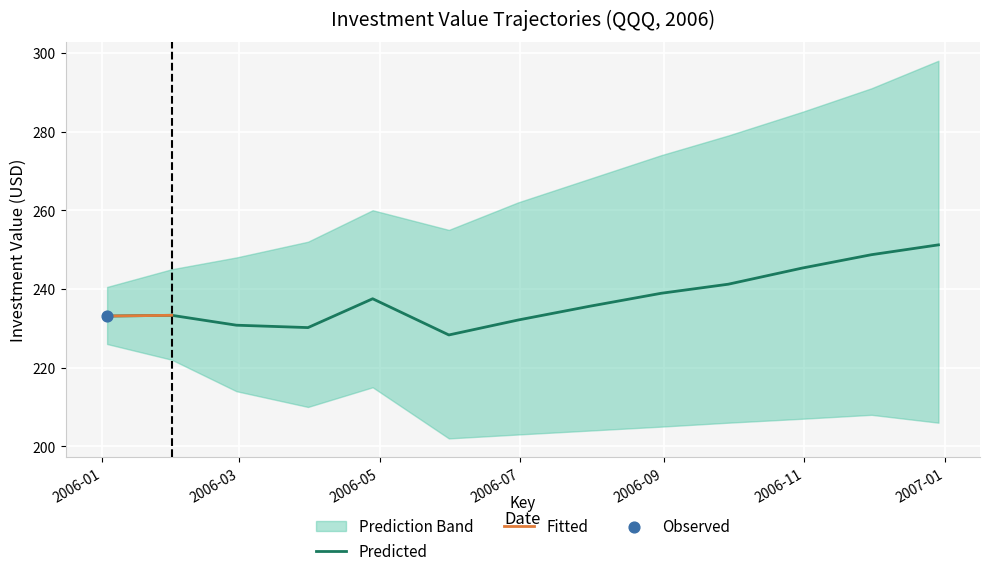

What is the change in value from 2006-05-31 to 2006-07-31?

+7.3